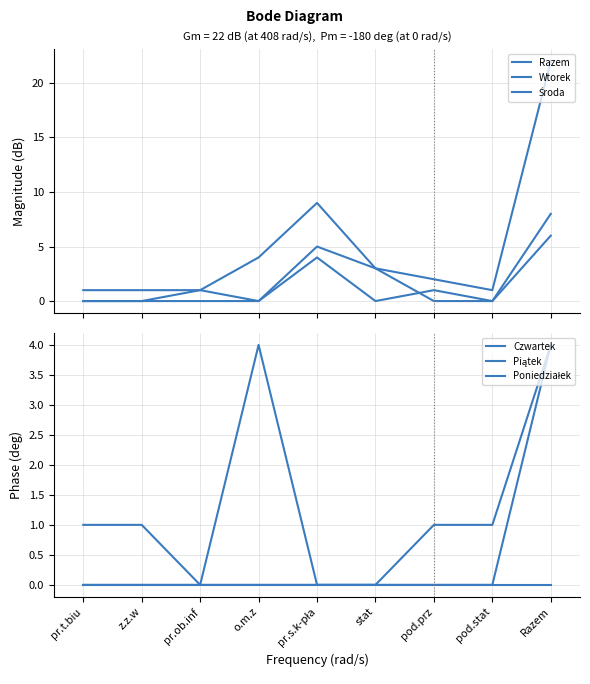

At how many categories does at least one series exceed 17?

1